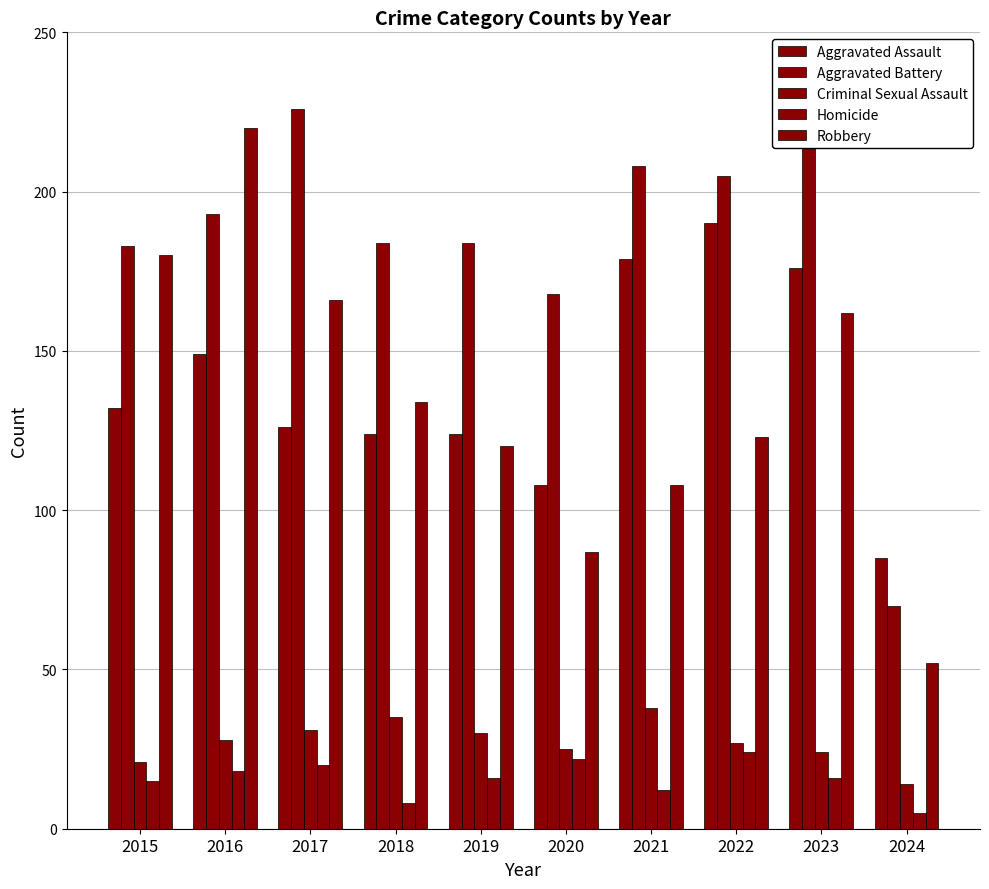

What is the spread (max minus min) of values at 2015?

168